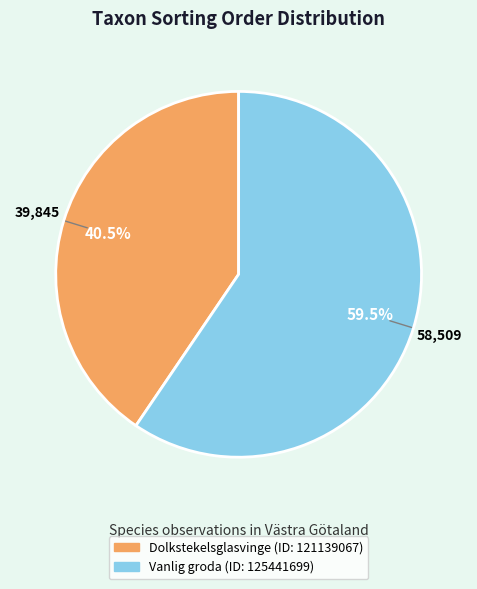

How many slices are in this pie chart?

2